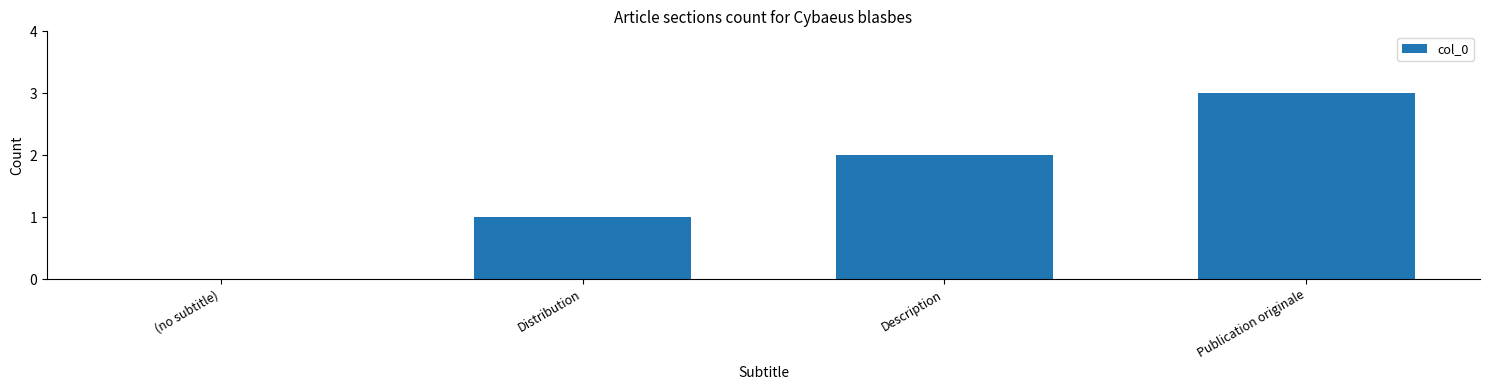

How many positive values are there?

3